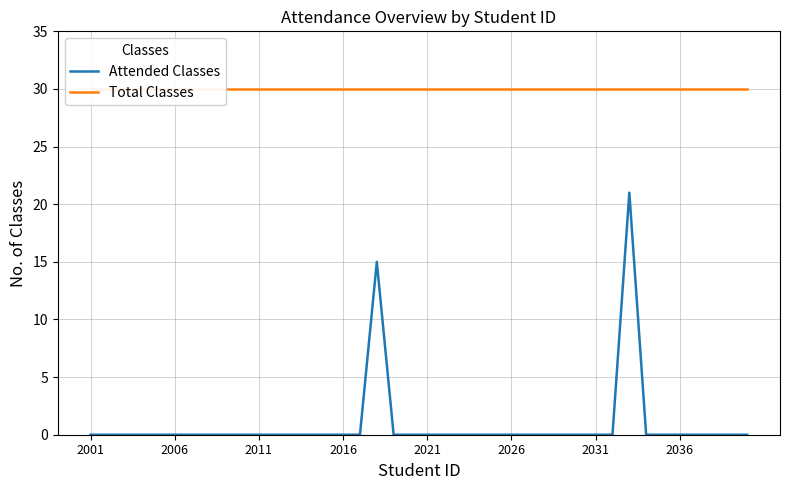

What are all the series names shown in the legend?

Attended Classes, Total Classes